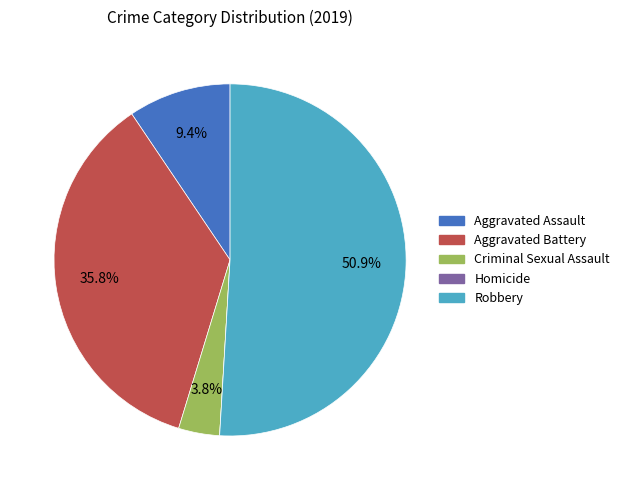

To the nearest percent, what percentage of the pie is Aggravated Battery?

36%